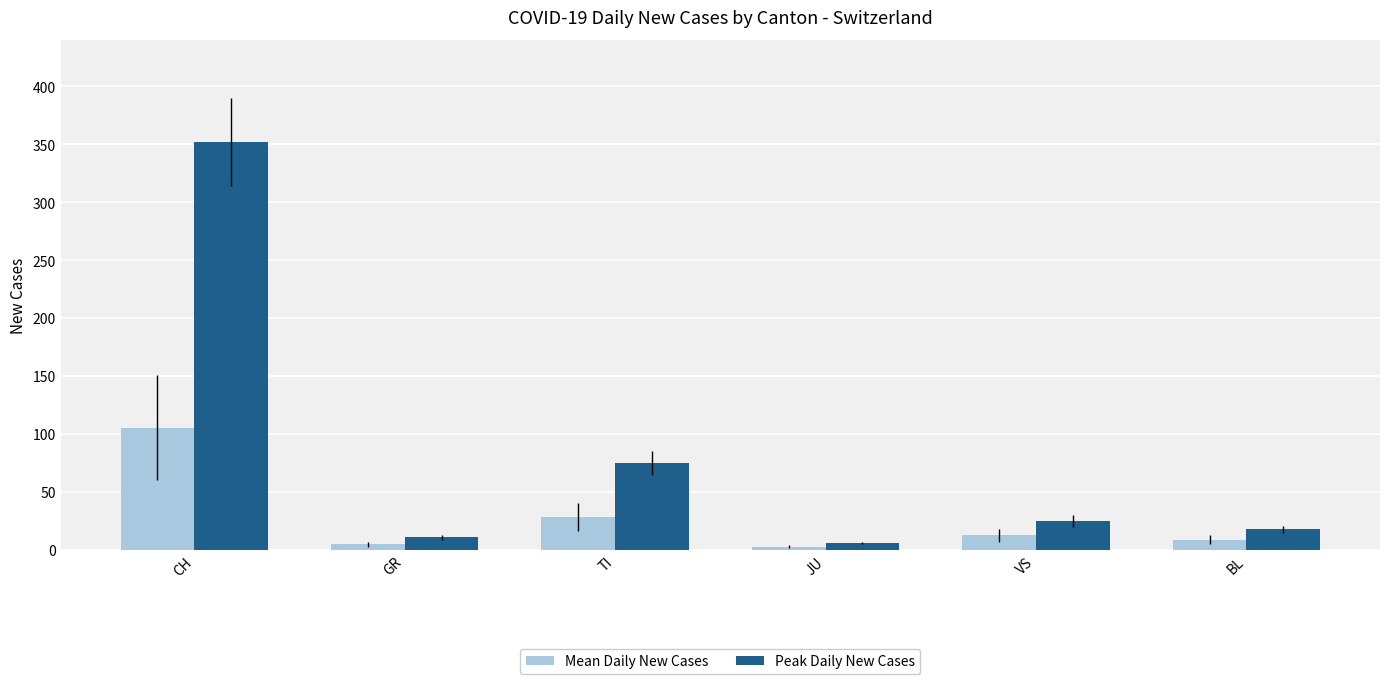

Read the Peak Daily New Cases value at VS.

25.0